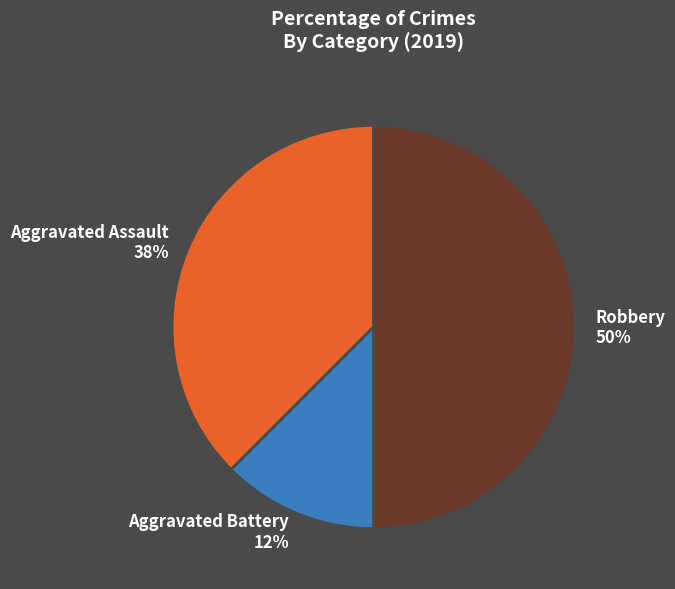

Rank the categories by value from highest to lowest.

Robbery, Aggravated Assault, Aggravated Battery